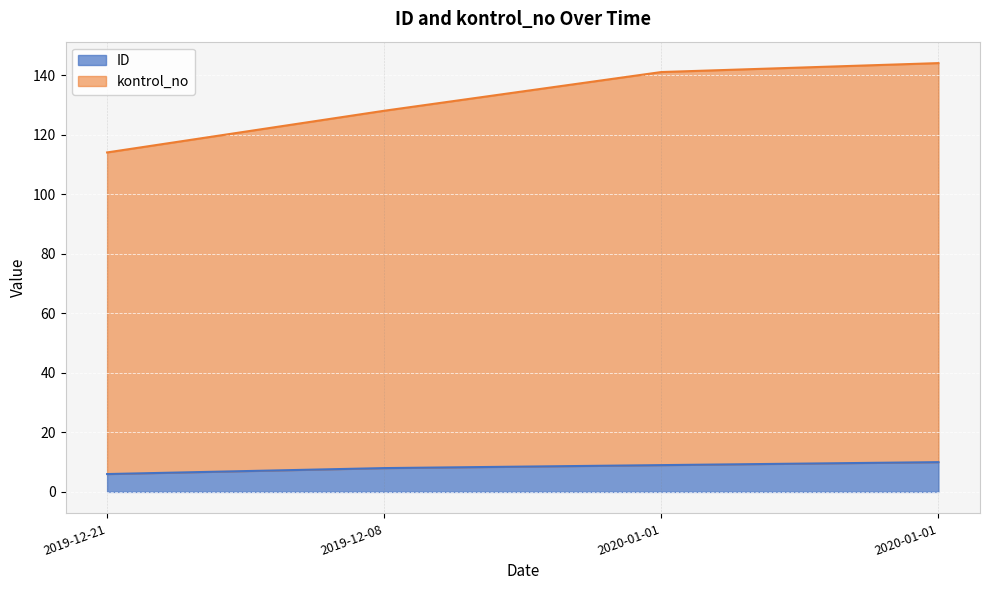

Which series has the widest spread of values?

kontrol_no